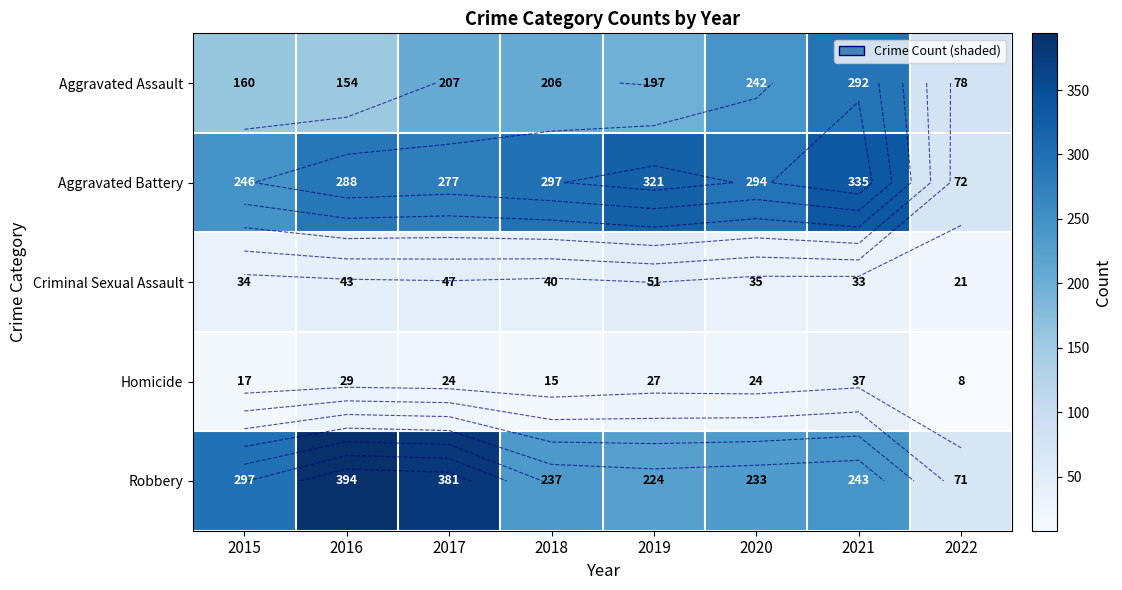

Is it true that Aggravated Battery equals 389 at 2015?

False